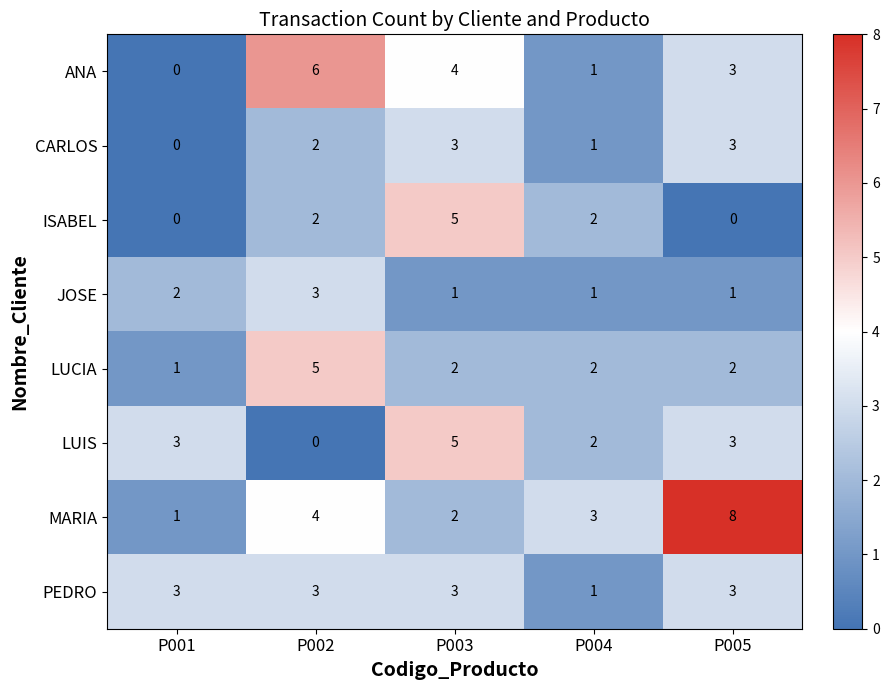

What is the approximate value of LUCIA at P002?

5